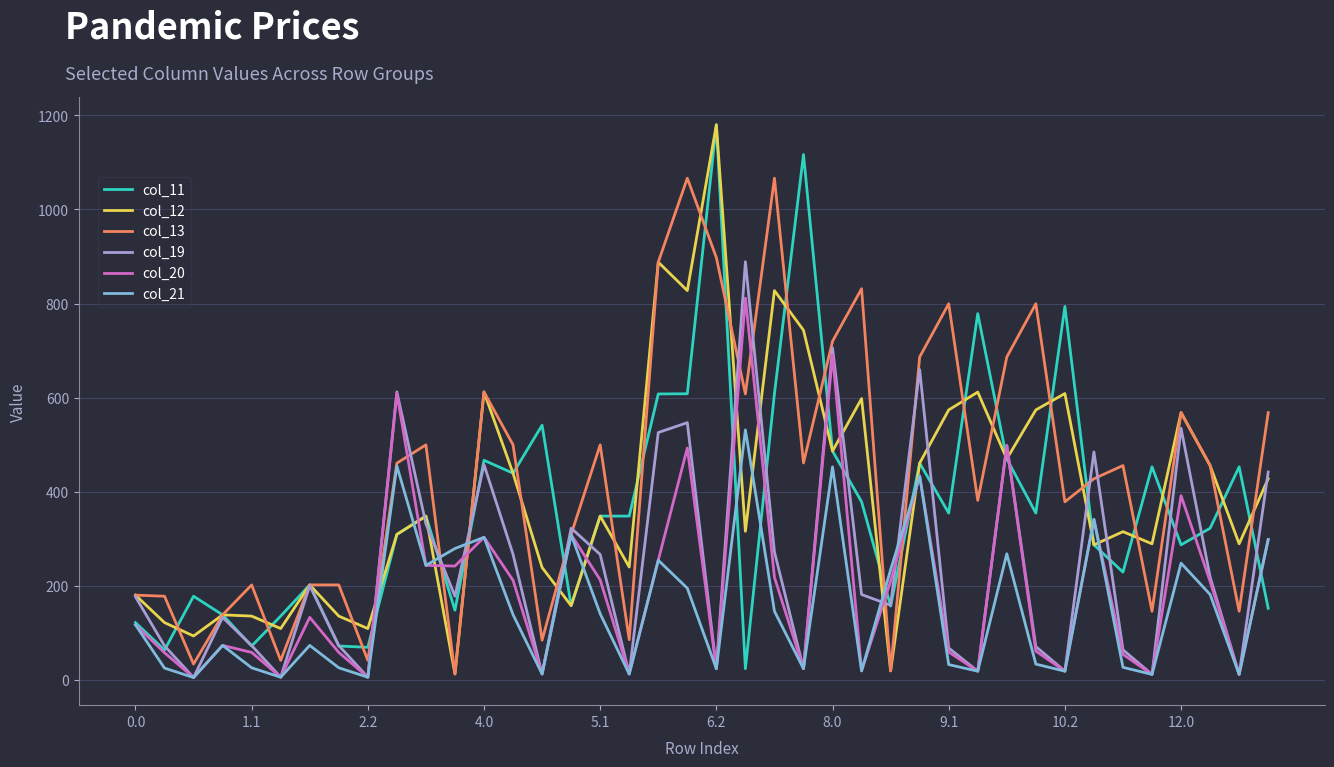

How many values in the col_20 series are below 132?

20